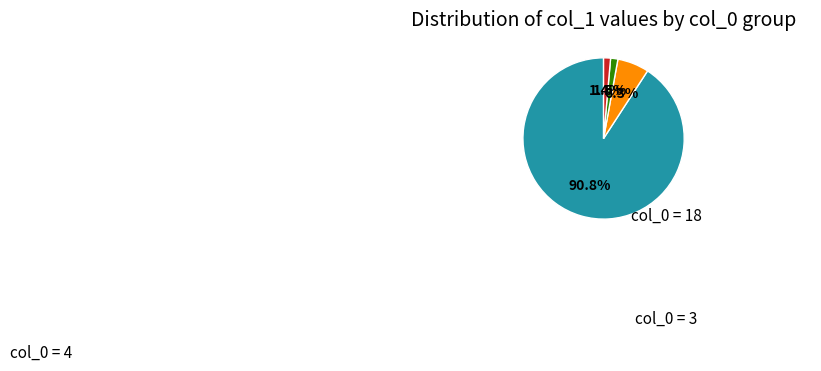

Does any single category account for the majority?

Yes